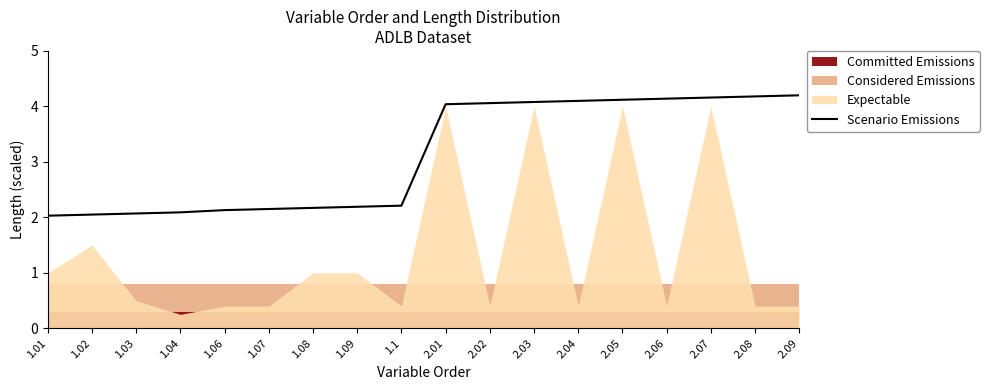

What is the highest value of the Scenario Emissions series?

4.2